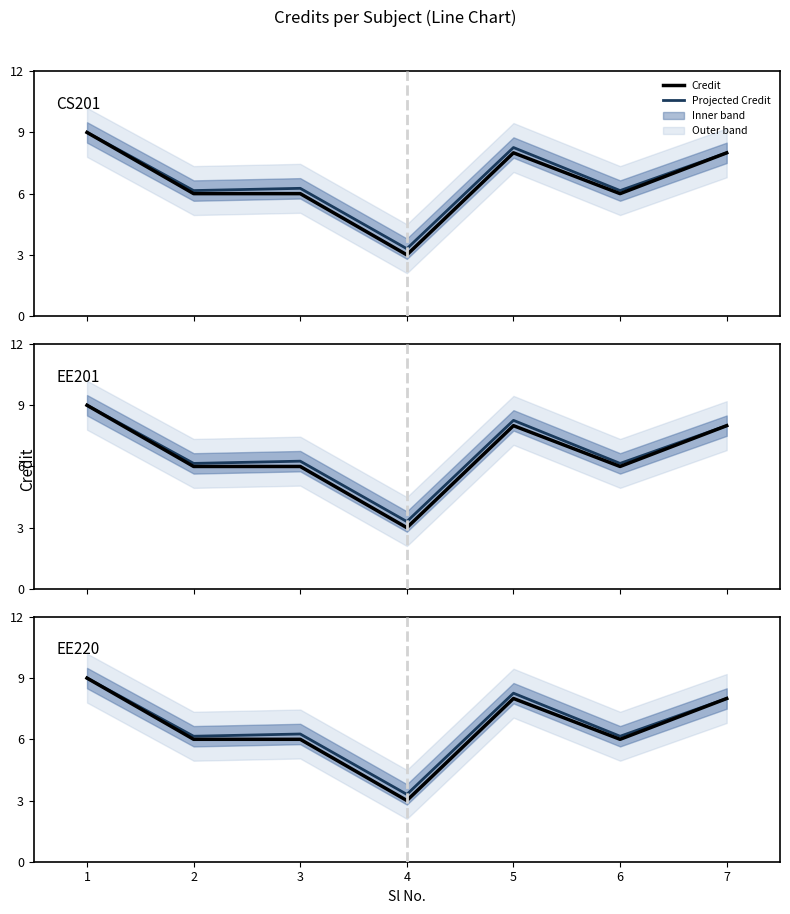

How many interior local peaks does the Credit series have?

1